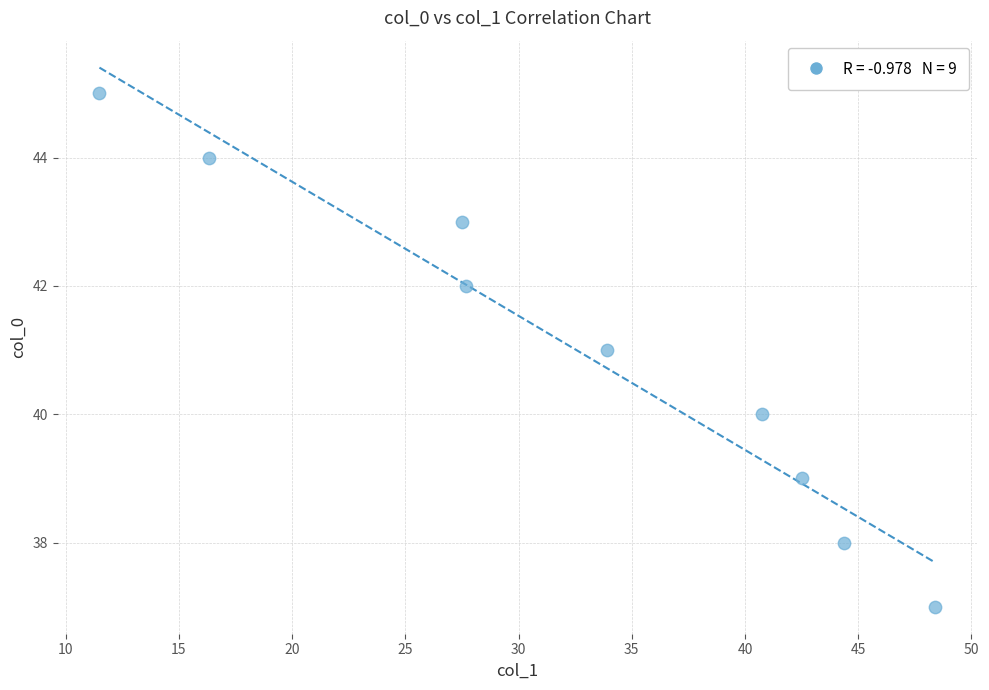

What is the range of Y values (max minus min)?

8